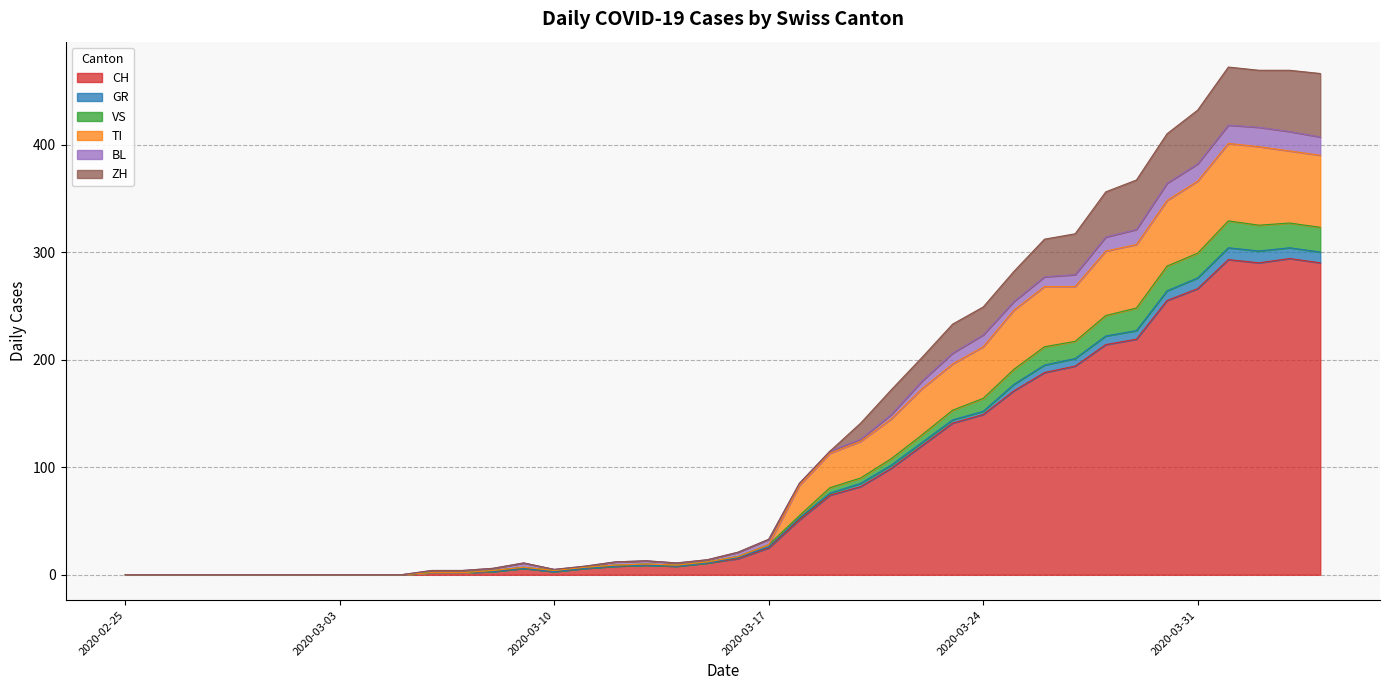

Is it true that ZH equals 144 at 2020-03-23?

False